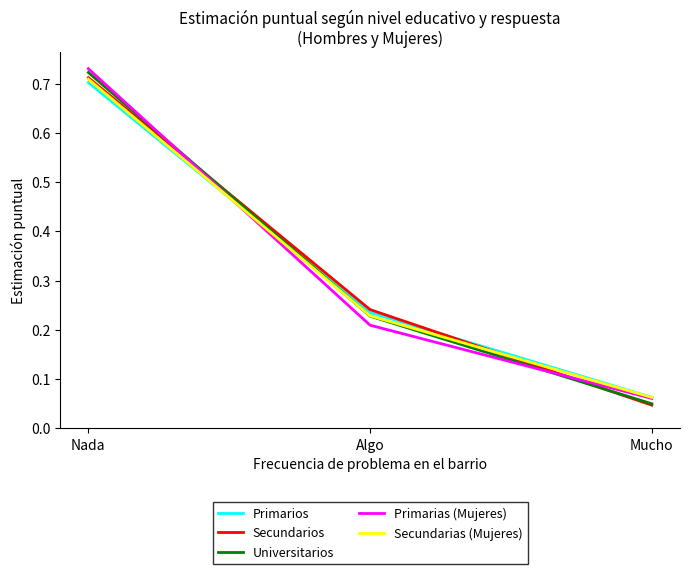

What is the sum of the Universitarios values at Algo and Nada?

1.0